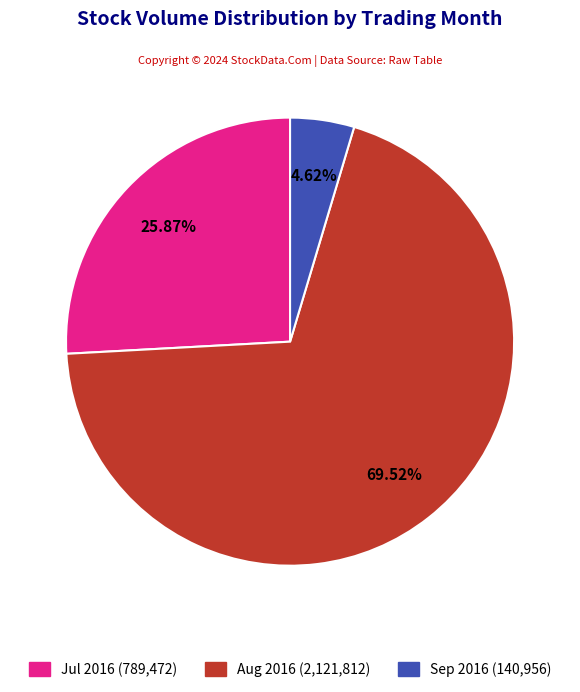

Is there a majority slice in this chart?

Yes